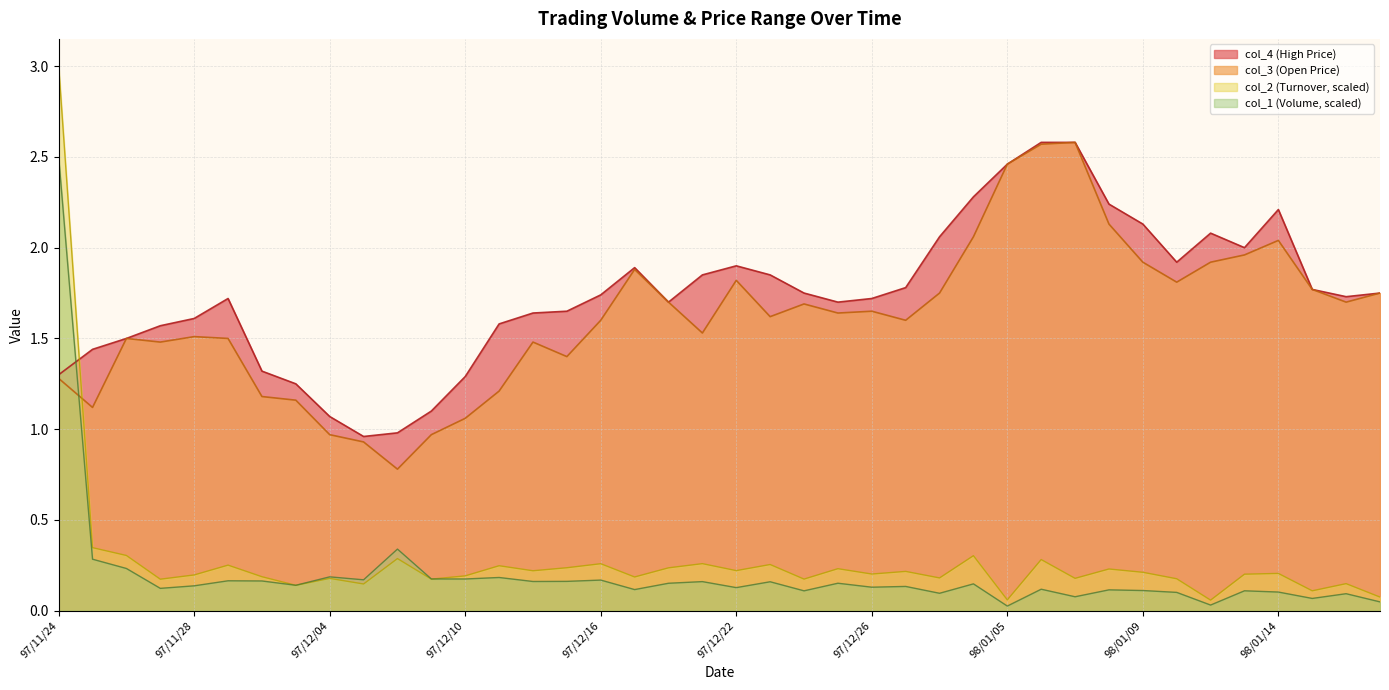

Reading left to right, extract all data points from this chart.

col_2: 97/11/24=3.0	97/11/25=0.3	97/11/26=0.3	97/11/27=0.2	97/11/28=0.2	97/12/01=0.3	97/12/02=0.2	97/12/03=0.1	97/12/04=0.2	97/12/05=0.1	97/12/08=0.3	97/12/09=0.2	97/12/10=0.2	97/12/11=0.2	97/12/12=0.2	97/12/15=0.2	97/12/16=0.3	97/12/17=0.2	97/12/18=0.2	97/12/19=0.3	97/12/22=0.2	97/12/23=0.3	97/12/24=0.2	97/12/25=0.2	97/12/26=0.2	97/12/29=0.2	97/12/30=0.2	97/12/31=0.3	98/01/05=0.1	98/01/06=0.3	98/01/07=0.2	98/01/08=0.2	98/01/09=0.2	98/01/10=0.2	98/01/12=0.1	98/01/13=0.2	98/01/14=0.2	98/01/15=0.1	98/01/16=0.1	98/01/17=0.1
col_1: 97/11/24=2.5	97/11/25=0.3	97/11/26=0.2	97/11/27=0.1	97/11/28=0.1	97/12/01=0.2	97/12/02=0.2	97/12/03=0.1	97/12/04=0.2	97/12/05=0.2	97/12/08=0.3	97/12/09=0.2	97/12/10=0.2	97/12/11=0.2	97/12/12=0.2	97/12/15=0.2	97/12/16=0.2	97/12/17=0.1	97/12/18=0.2	97/12/19=0.2	97/12/22=0.1	97/12/23=0.2	97/12/24=0.1	97/12/25=0.2	97/12/26=0.1	97/12/29=0.1	97/12/30=0.1	97/12/31=0.1	98/01/05=0.0	98/01/06=0.1	98/01/07=0.1	98/01/08=0.1	98/01/09=0.1	98/01/10=0.1	98/01/12=0.0	98/01/13=0.1	98/01/14=0.1	98/01/15=0.1	98/01/16=0.1	98/01/17=0.0
col_4: 97/11/24=1.3	97/11/25=1.4	97/11/26=1.5	97/11/27=1.6	97/11/28=1.6	97/12/01=1.7	97/12/02=1.3	97/12/03=1.2	97/12/04=1.1	97/12/05=1.0	97/12/08=1.0	97/12/09=1.1	97/12/10=1.3	97/12/11=1.6	97/12/12=1.6	97/12/15=1.6	97/12/16=1.7	97/12/17=1.9	97/12/18=1.7	97/12/19=1.9	97/12/22=1.9	97/12/23=1.9	97/12/24=1.8	97/12/25=1.7	97/12/26=1.7	97/12/29=1.8	97/12/30=2.1	97/12/31=2.3	98/01/05=2.5	98/01/06=2.6	98/01/07=2.6	98/01/08=2.2	98/01/09=2.1	98/01/10=1.9	98/01/12=2.1	98/01/13=2.0	98/01/14=2.2	98/01/15=1.8	98/01/16=1.7	98/01/17=1.8
col_3: 97/11/24=1.3	97/11/25=1.1	97/11/26=1.5	97/11/27=1.5	97/11/28=1.5	97/12/01=1.5	97/12/02=1.2	97/12/03=1.2	97/12/04=1.0	97/12/05=0.9	97/12/08=0.8	97/12/09=1.0	97/12/10=1.1	97/12/11=1.2	97/12/12=1.5	97/12/15=1.4	97/12/16=1.6	97/12/17=1.9	97/12/18=1.7	97/12/19=1.5	97/12/22=1.8	97/12/23=1.6	97/12/24=1.7	97/12/25=1.6	97/12/26=1.6	97/12/29=1.6	97/12/30=1.8	97/12/31=2.1	98/01/05=2.5	98/01/06=2.6	98/01/07=2.6	98/01/08=2.1	98/01/09=1.9	98/01/10=1.8	98/01/12=1.9	98/01/13=2.0	98/01/14=2.0	98/01/15=1.8	98/01/16=1.7	98/01/17=1.8